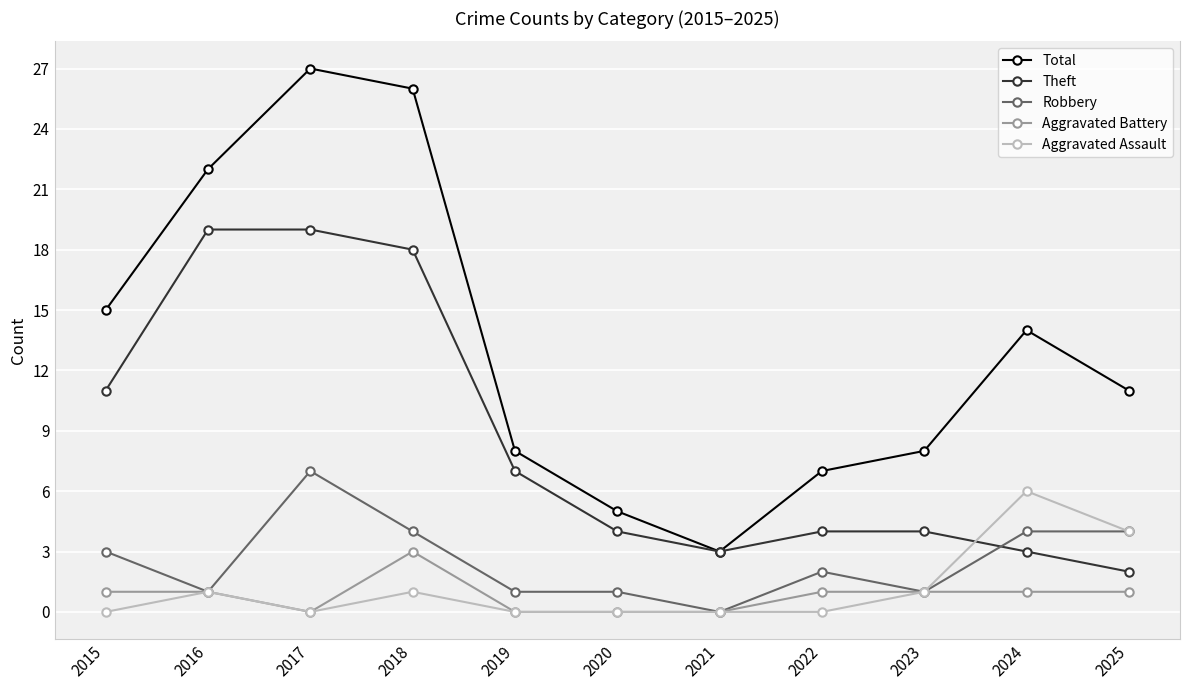

The value of Aggravated Assault at 2020 is 2. True or false?

False